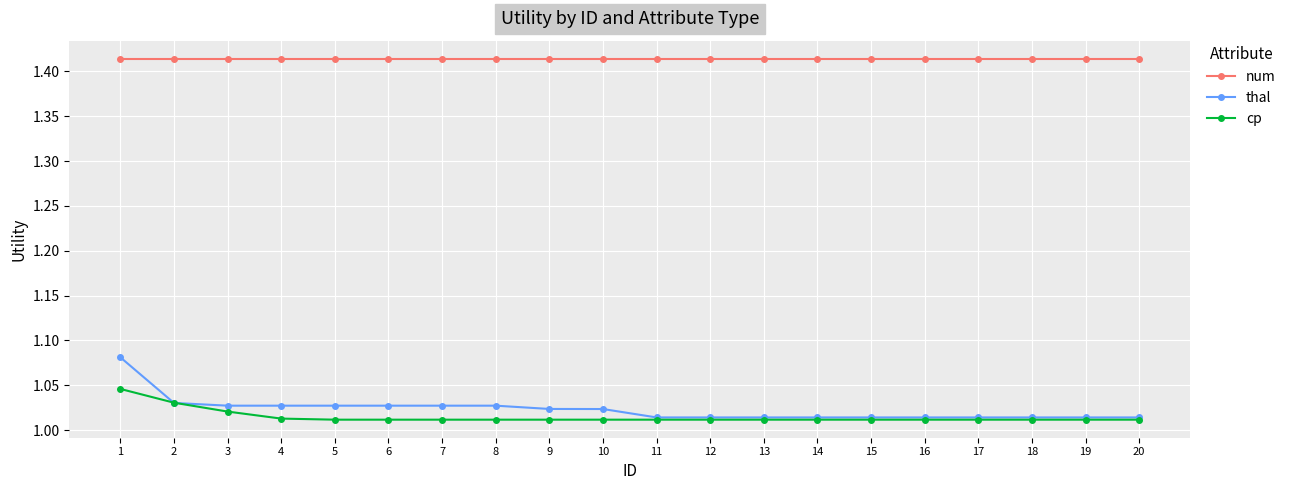

What is the difference between the highest and lowest values at 7?

0.4